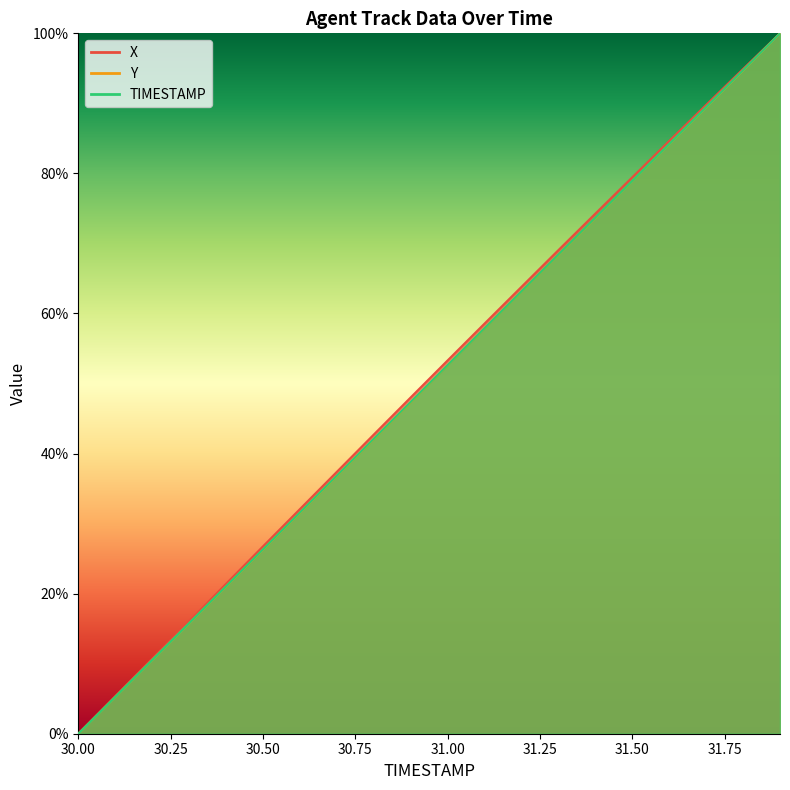

True or false: X and TIMESTAMP intersect in this chart.

False